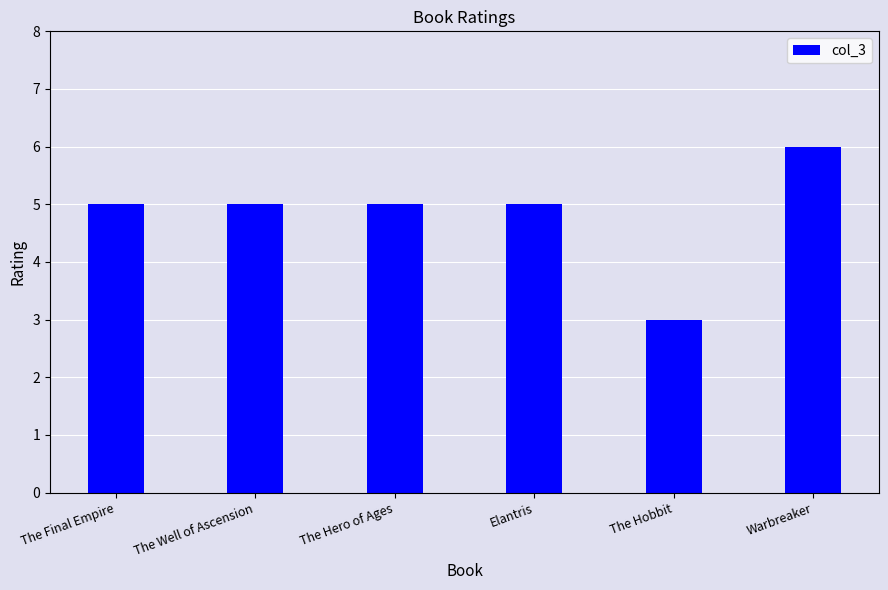

What value does the data have at The Final Empire?

5